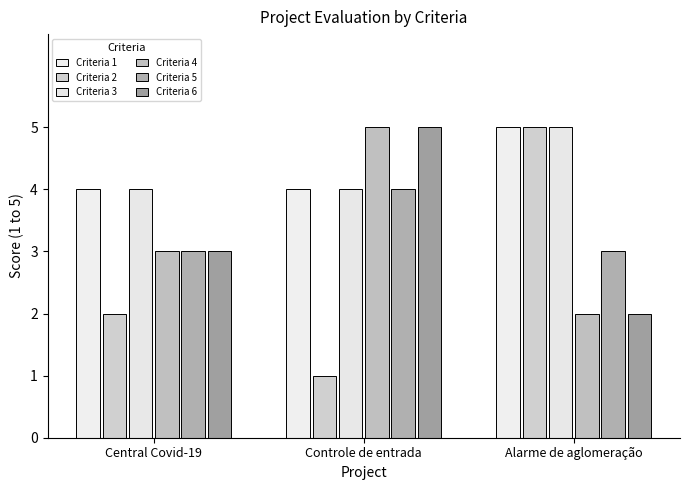

What is the lowest value of the Criteria 6 series?

2